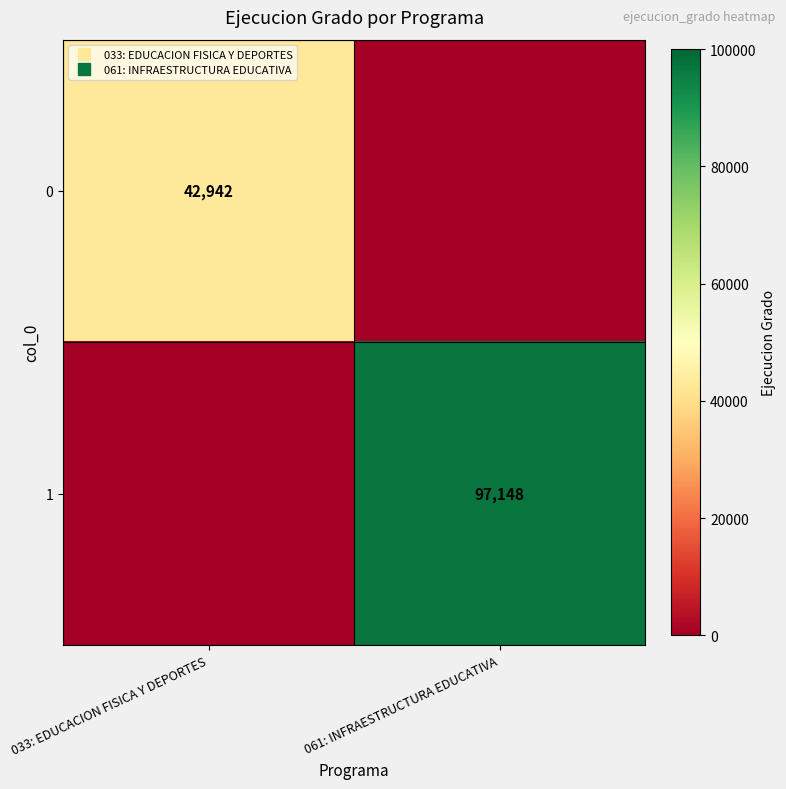

How many data points in 1 are less than 97148?

1